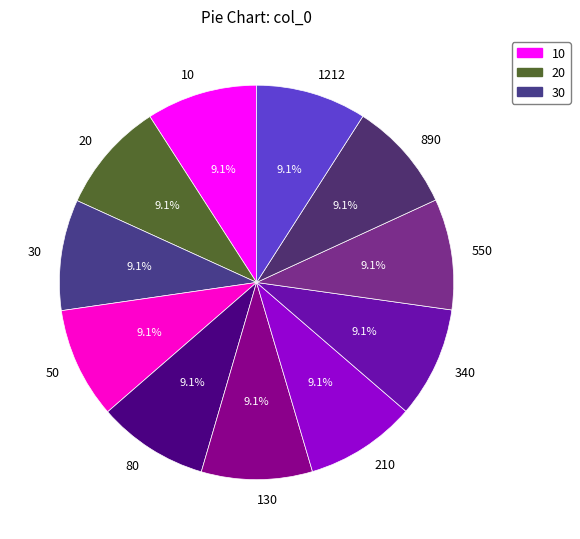

To the nearest percent, what portion does 1212 represent?

9%